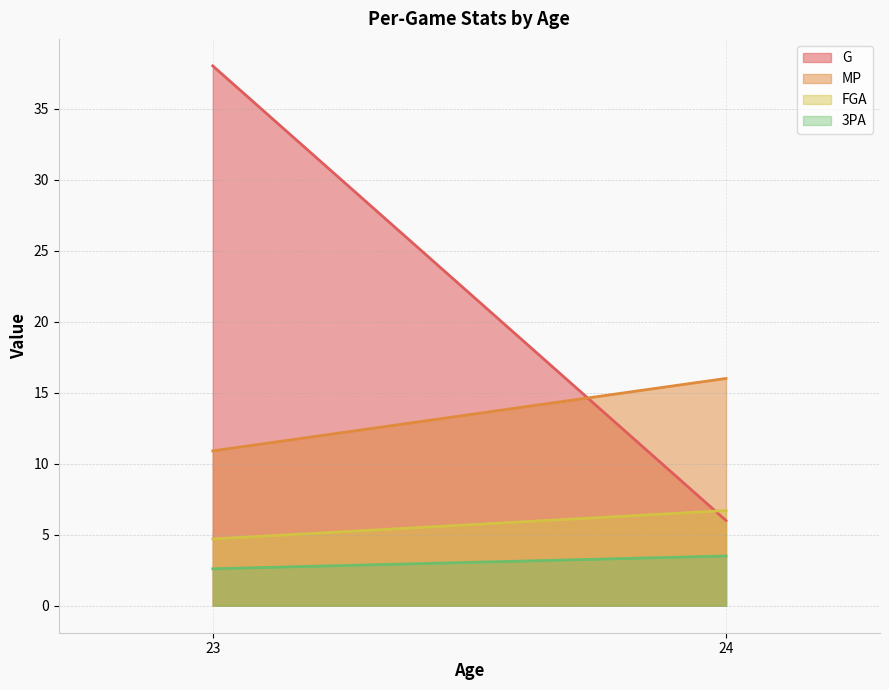

What is the spread (max minus min) of values at 23?

35.4